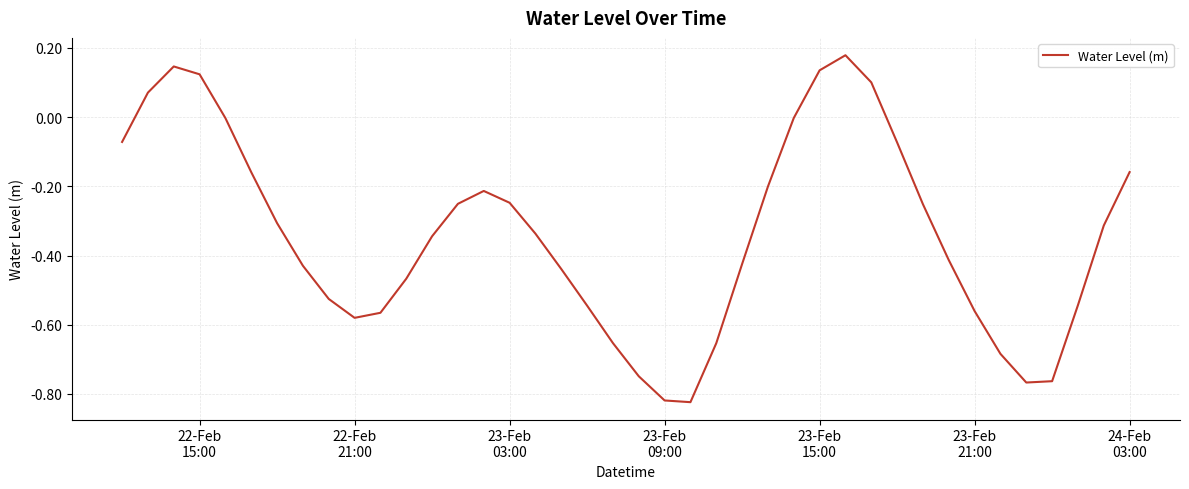

What is the difference between the maximum and minimum values?

1.0